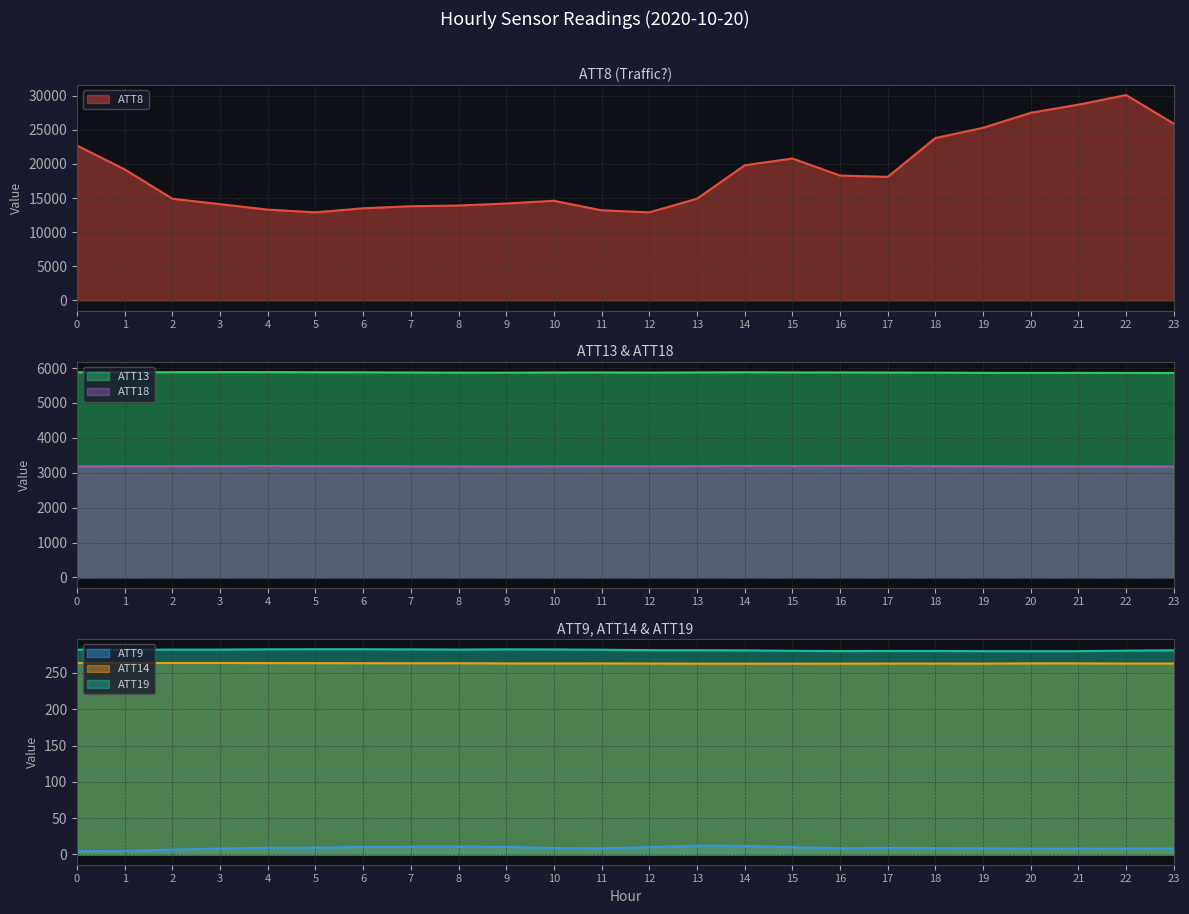

What are all the series names shown in the legend?

ATT8, ATT9, ATT13, ATT14, ATT18, ATT19